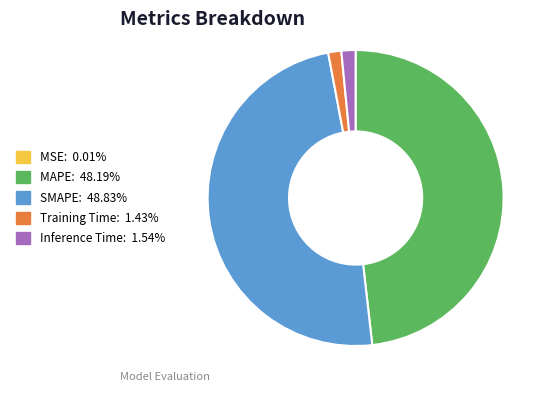

Combined, do SMAPE and MAPE account for over 50%?

Yes